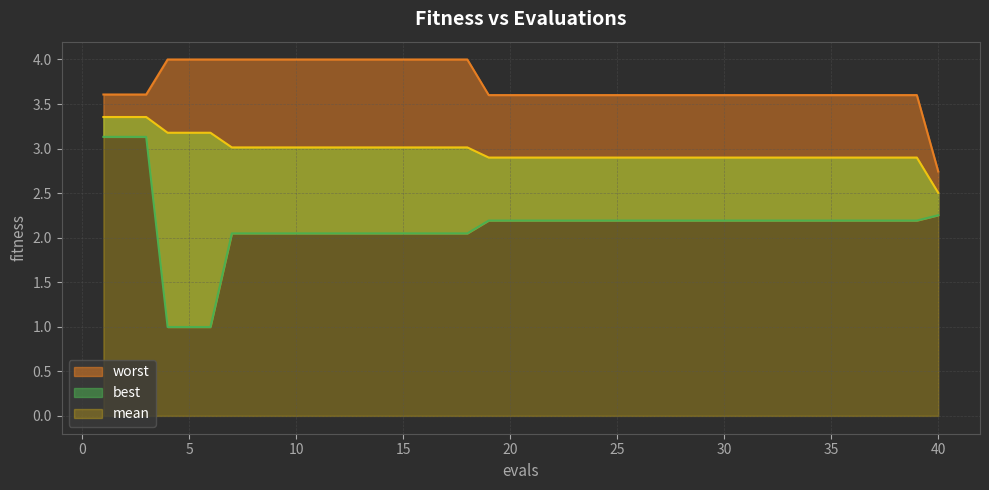

What are all the series names shown in the legend?

mean, best, worst